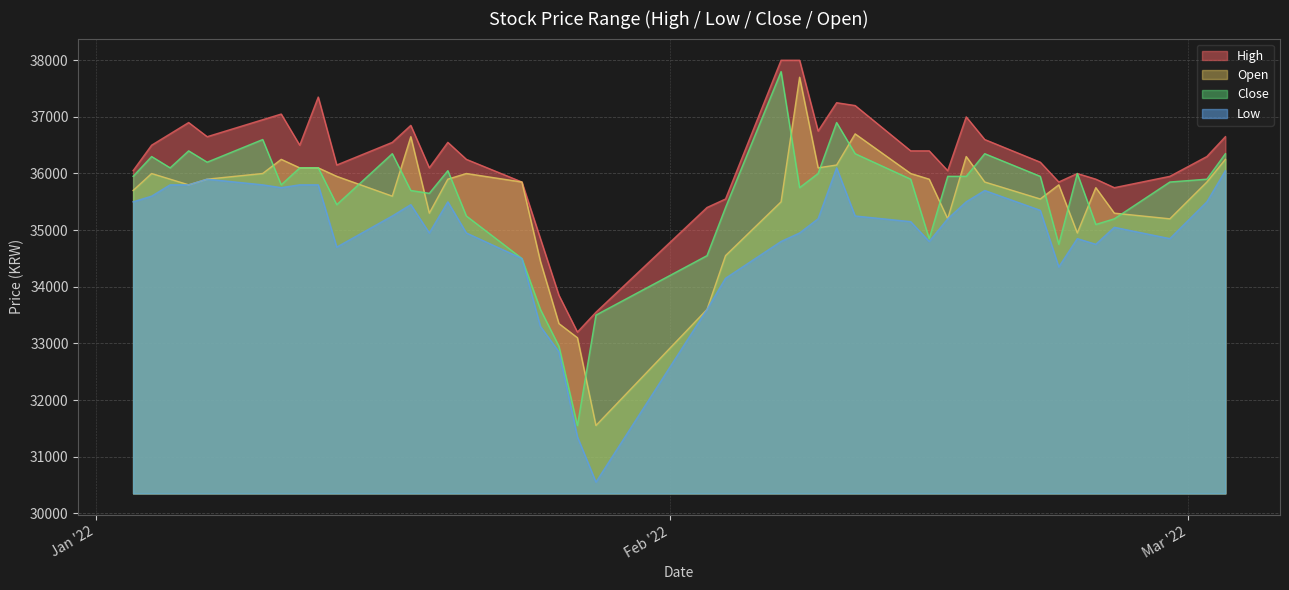

Which series has the largest range (max minus min)?

Close